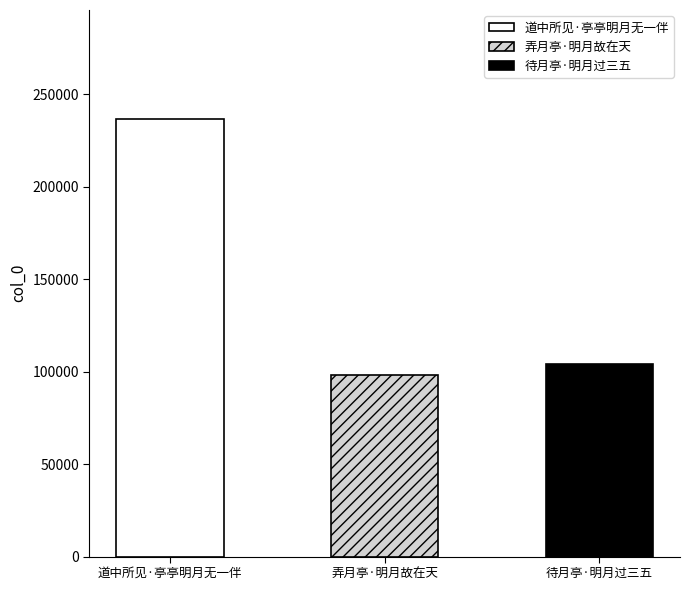

Which category has the highest value across all series?

道中所见·亭亭明月无一伴